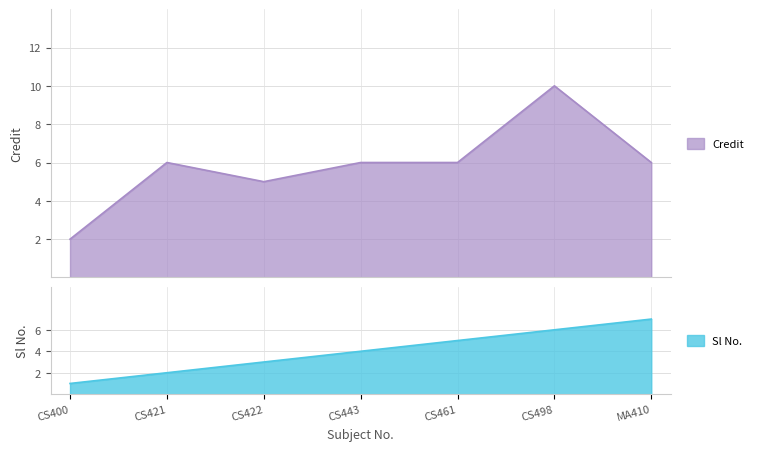

True or false: Sl No. has more than 1 interior local peaks.

False